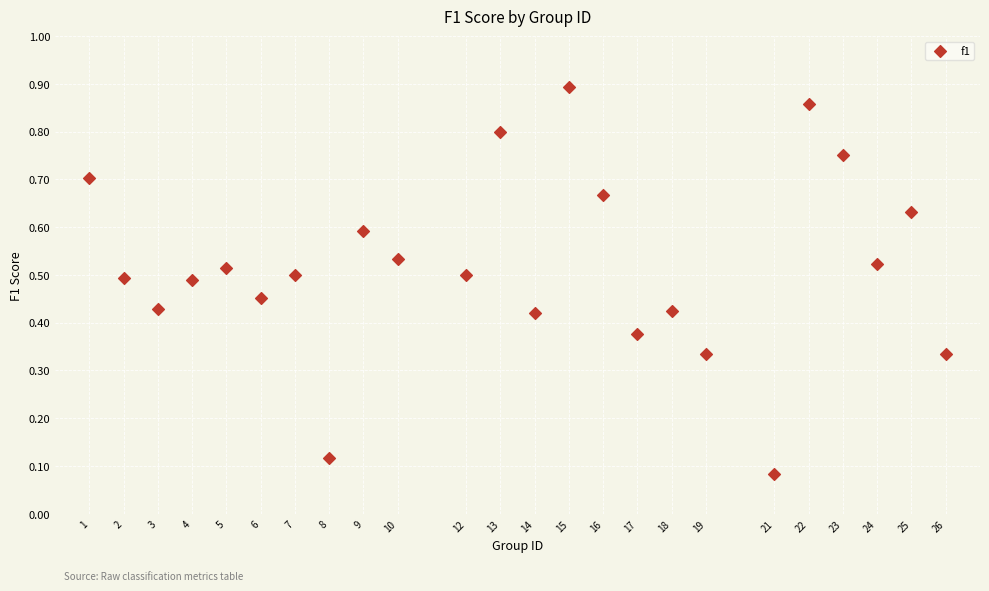

What is the range of X values (max minus min)?

25.0